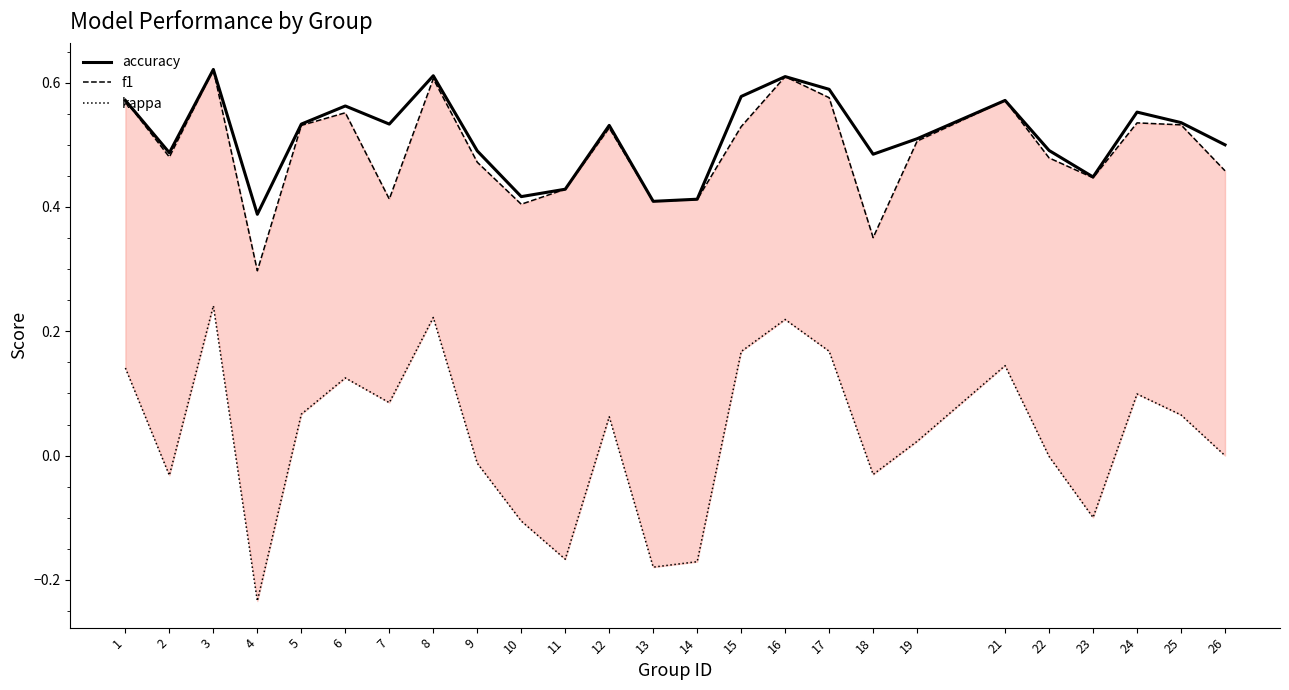

True or false: kappa and accuracy intersect in this chart.

False